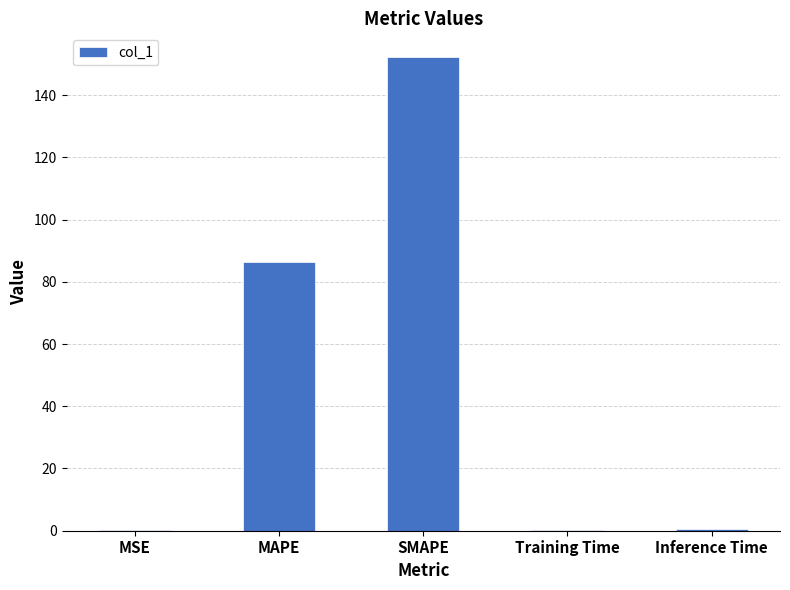

At which label is the value closest to 76?

MAPE